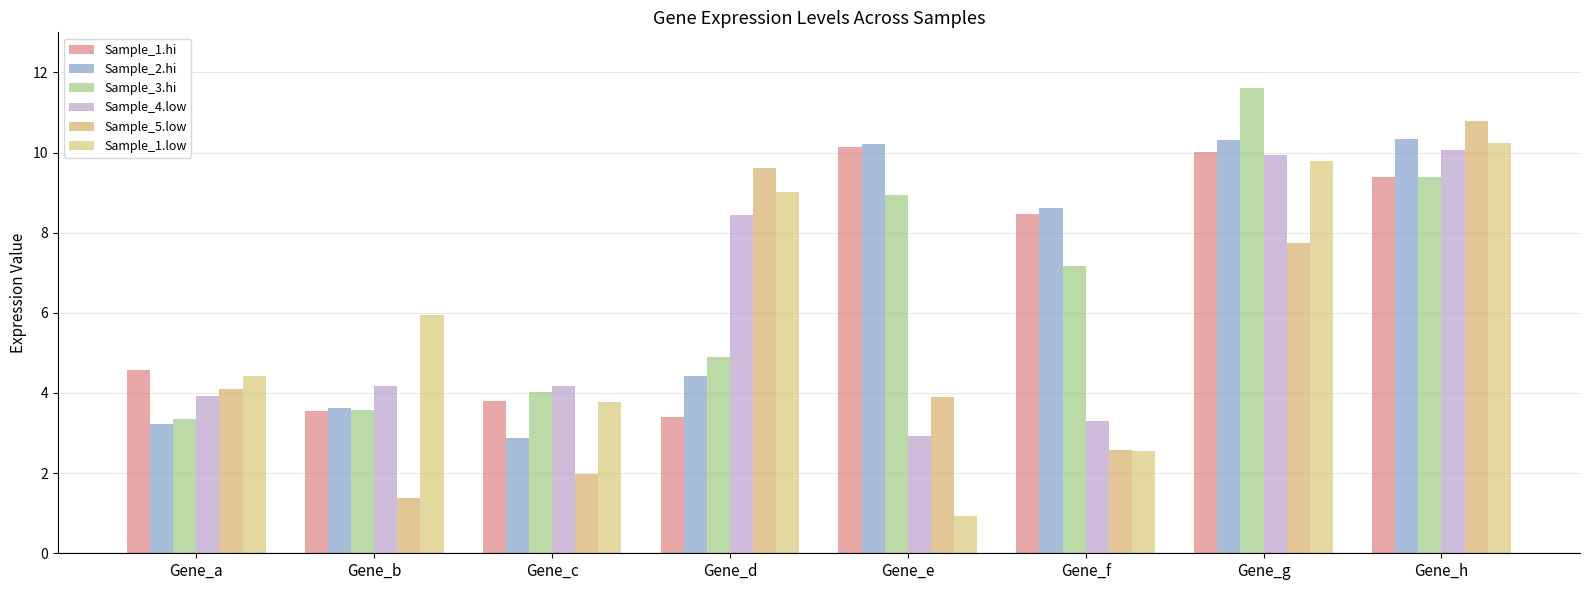

What is the average value of the Sample_1.low series?

5.8